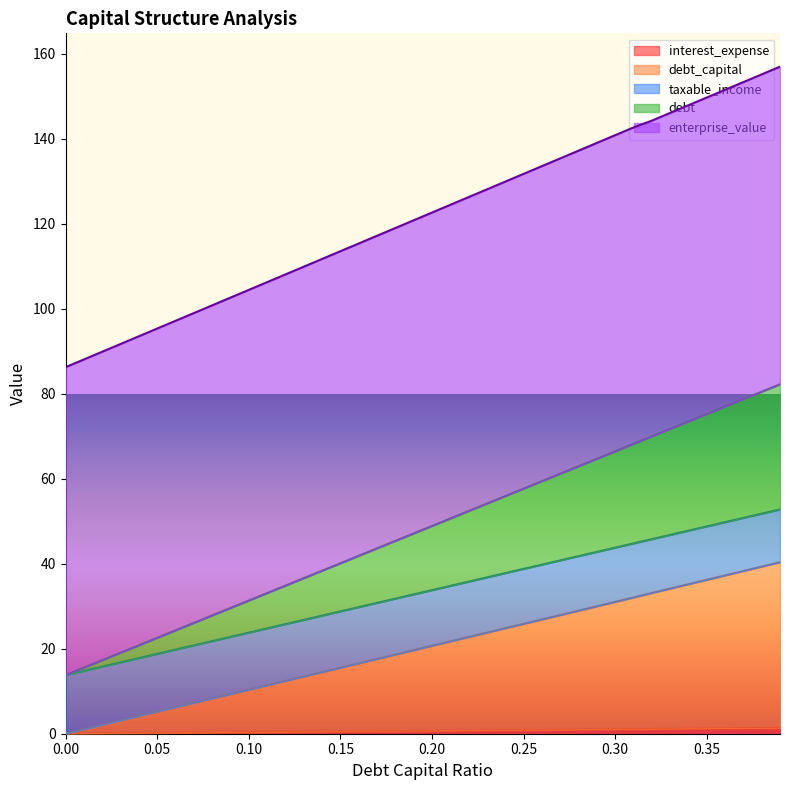

What is the value of the enterprise_value point at the 38th from the left?

153.3